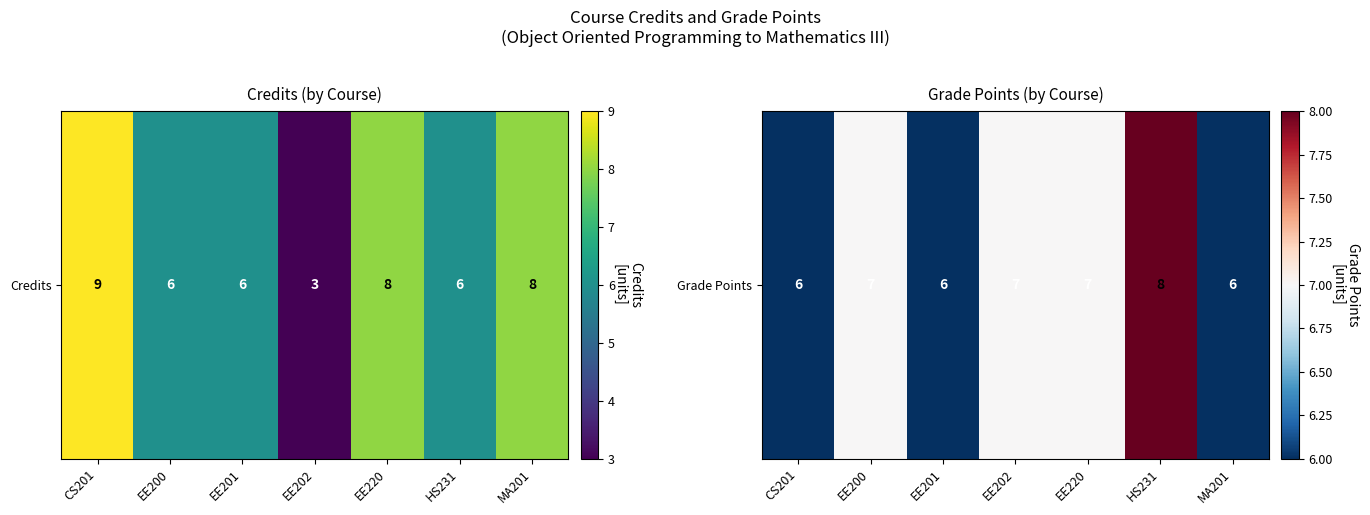

Reading right to left, what are all the values shown in this chart?

MA201=6	HS231=8	EE220=7	EE202=7	EE201=6	EE200=7	CS201=6